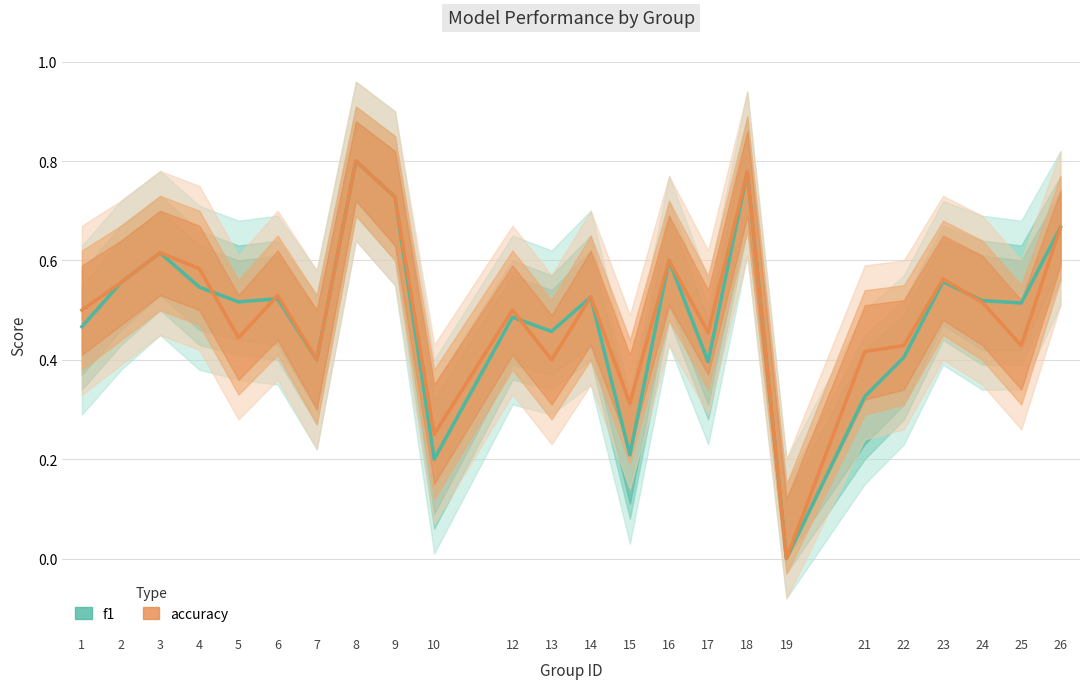

How many categories are shown in the chart?

24